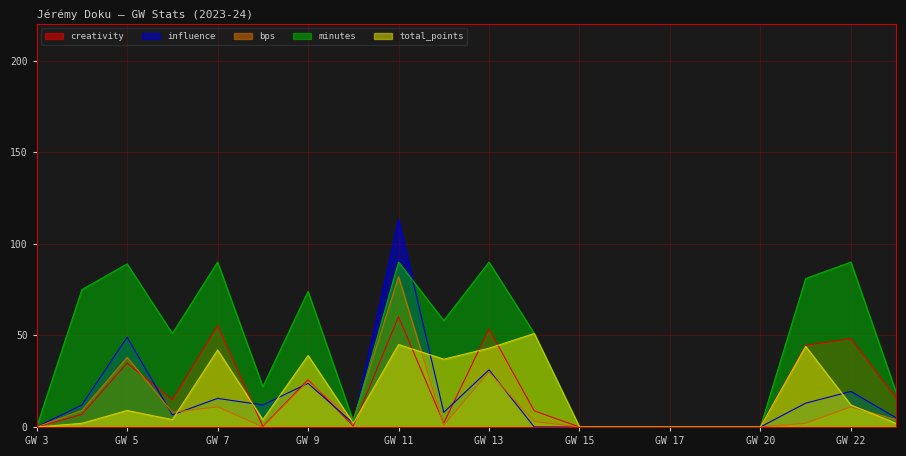

What are all the series names shown in the legend?

creativity, influence, bps, minutes, total_points